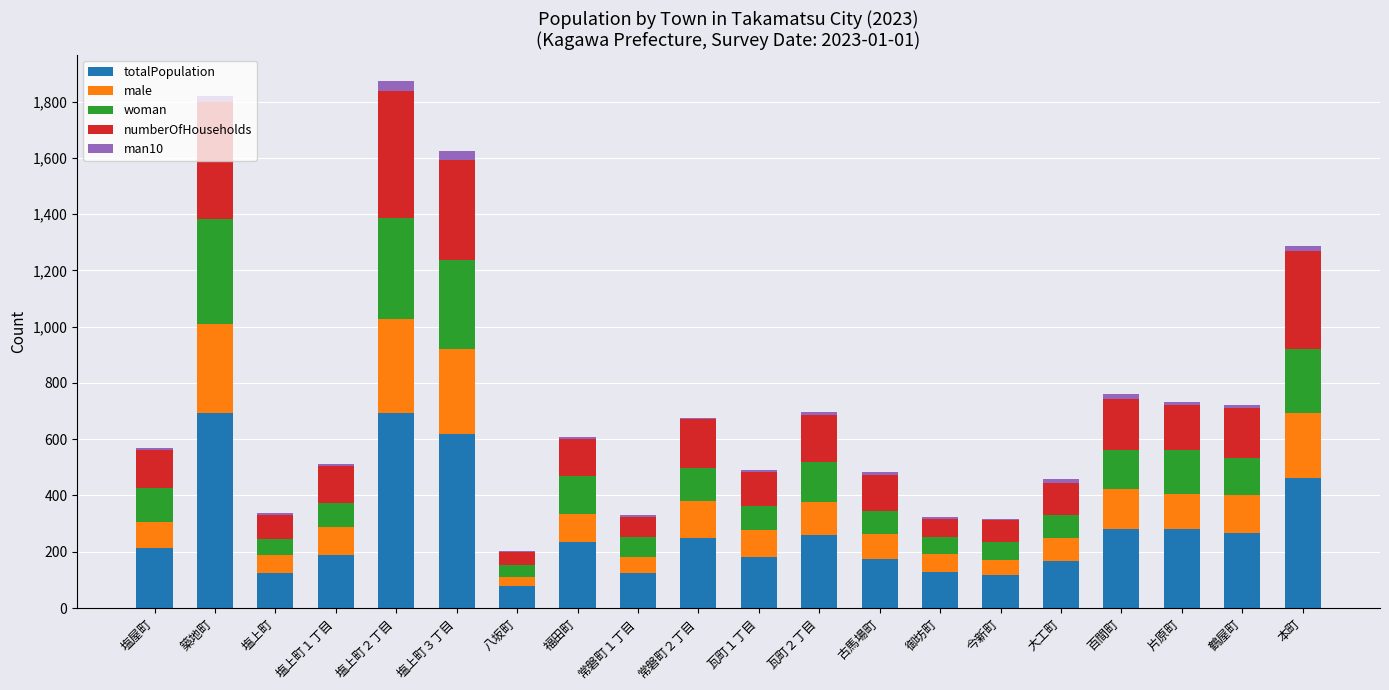

What are all the series names shown in the legend?

totalPopulation, male, woman, numberOfHouseholds, man10